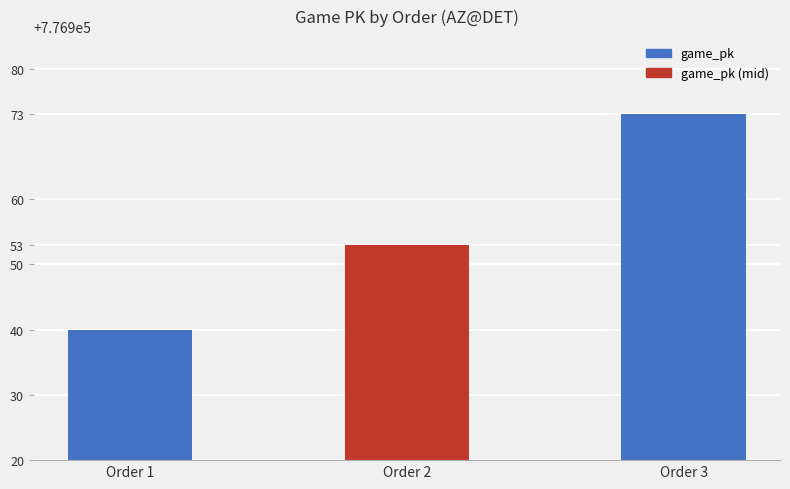

Rank the categories by value from lowest to highest.

Order 1, Order 2, Order 3